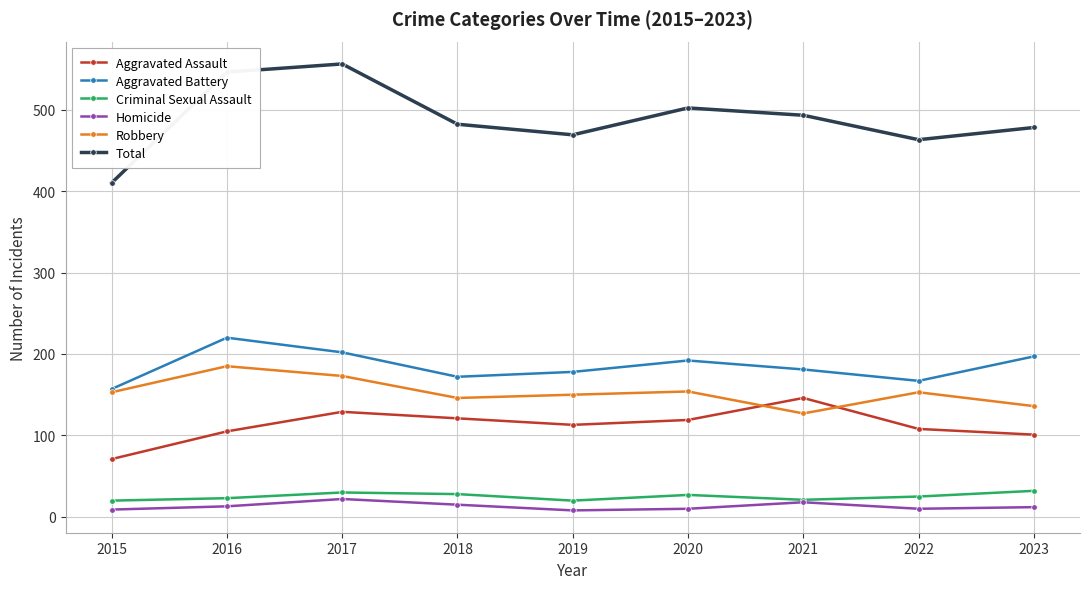

The Robbery series shows 153 at 2015. True or false?

True